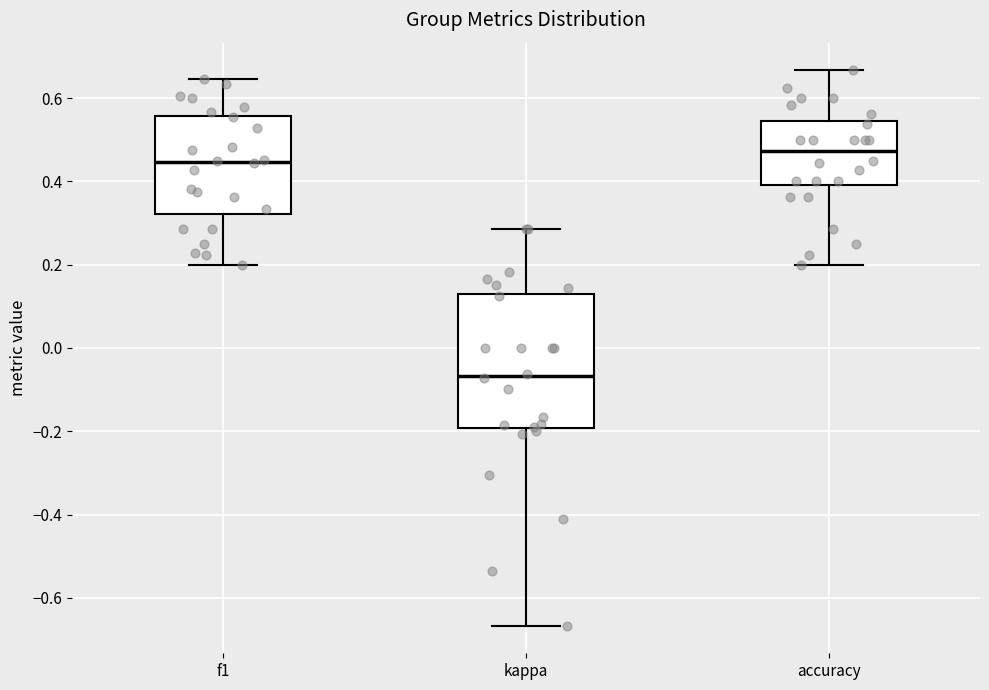

Reading left to right, read every box against the y-axis: the position of its median line, the range the box covers, and the ends of its whiskers. The values are not printed on the chart, so give them approximately, as read against the axis.

f1: median 0.44, box 0.32 to 0.56, whiskers 0.20 to 0.64
kappa: median -0.06, box -0.20 to 0.12, whiskers -0.66 to 0.28
accuracy: median 0.48, box 0.40 to 0.54, whiskers 0.20 to 0.66